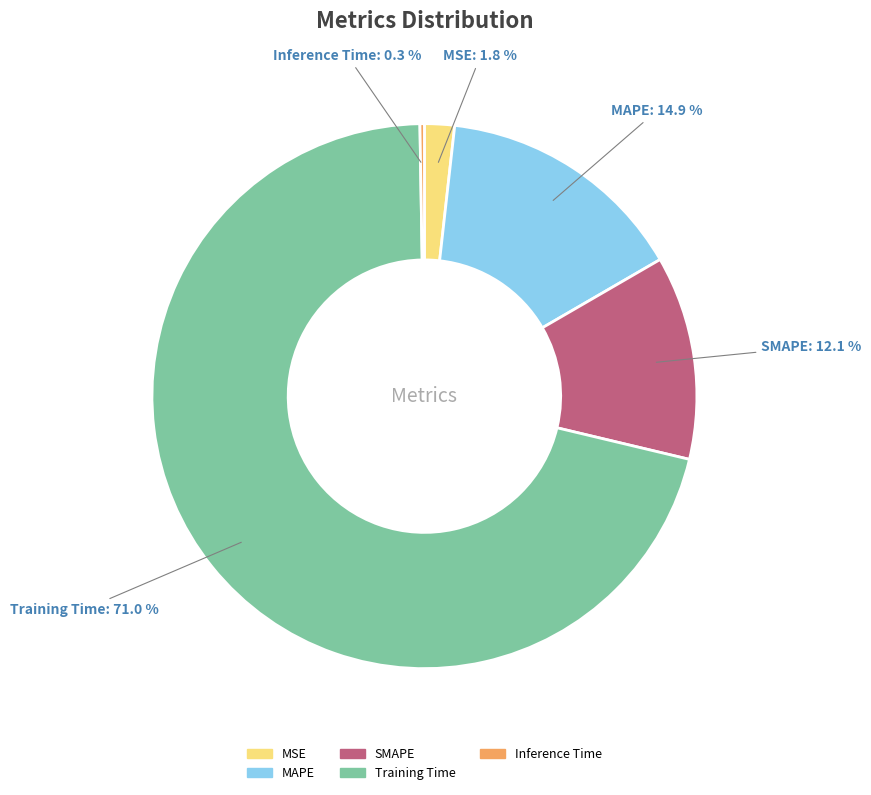

Between MAPE and MSE, which is larger?

MAPE